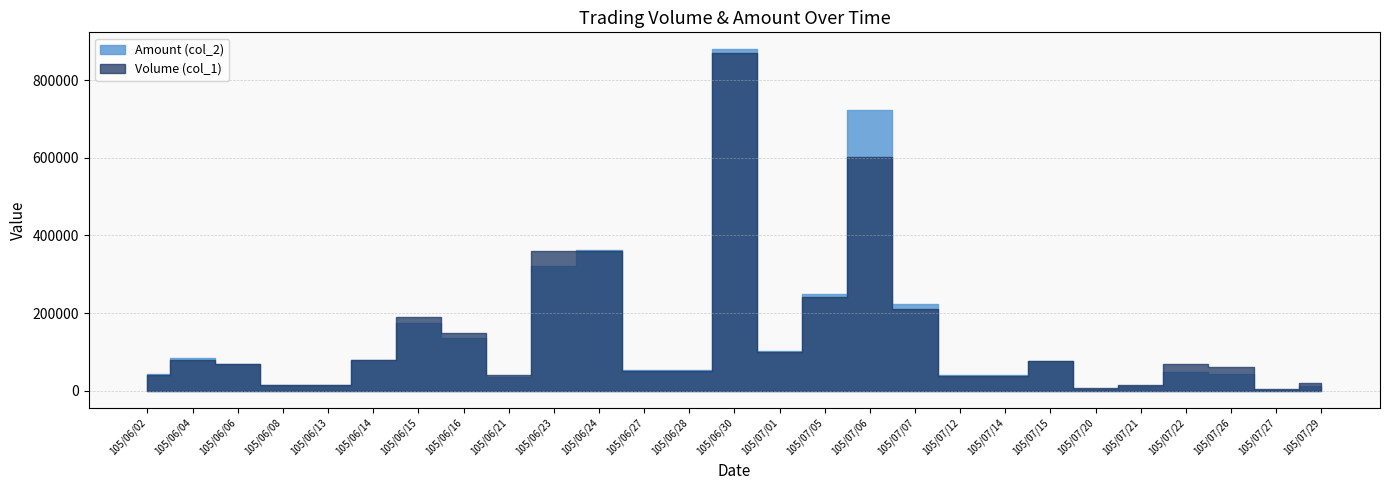

List the labels in order of Amount (col_2) value, smallest first.

105/07/27, 105/07/20, 105/07/29, 105/07/21, 105/06/08, 105/06/13, 105/06/21, 105/07/12, 105/07/14, 105/07/26, 105/06/02, 105/07/22, 105/06/27, 105/06/28, 105/06/06, 105/07/15, 105/06/14, 105/06/04, 105/07/01, 105/06/16, 105/06/15, 105/07/07, 105/07/05, 105/06/23, 105/06/24, 105/07/06, 105/06/30